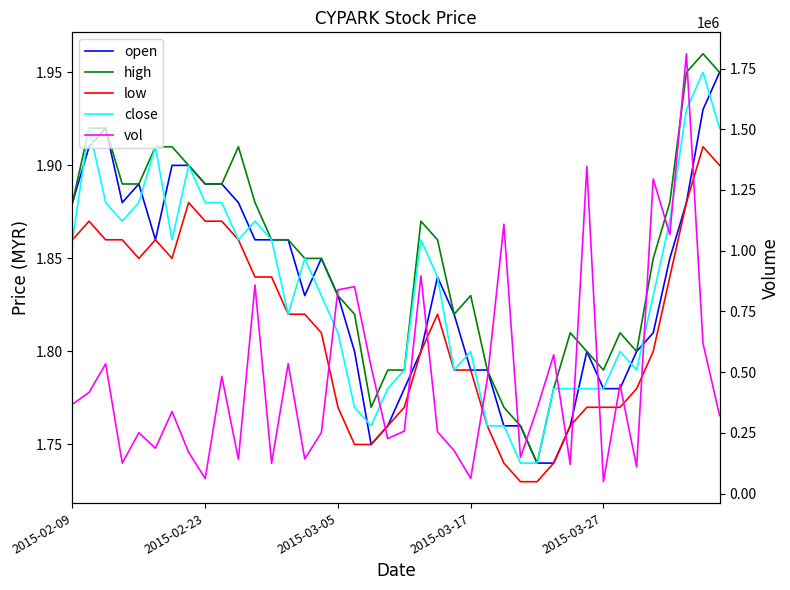

Does the chart have visible grid lines?

No